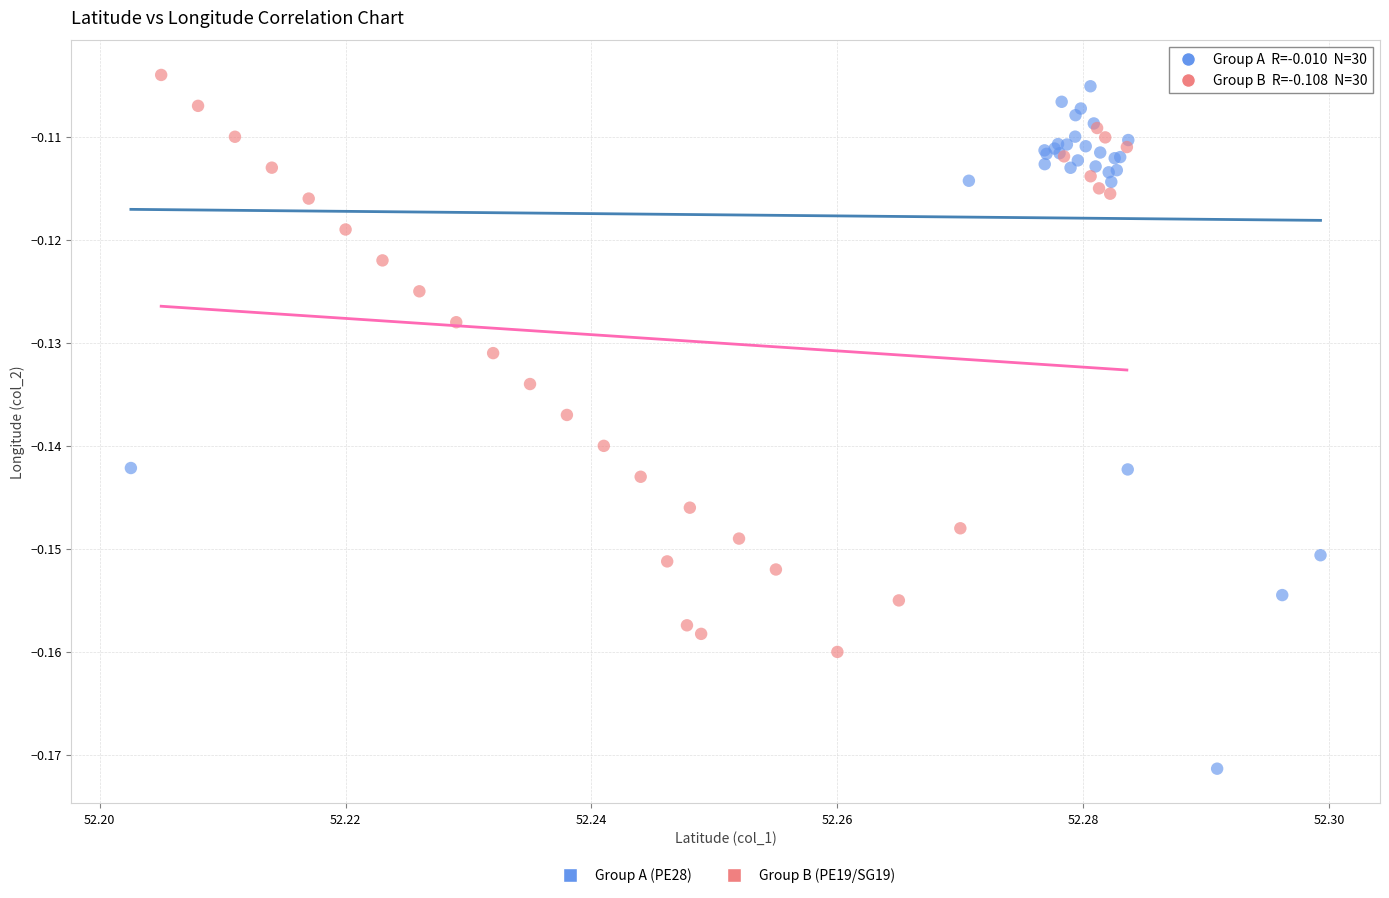

Which series has the widest spread of Y values?

Group A (PE28)